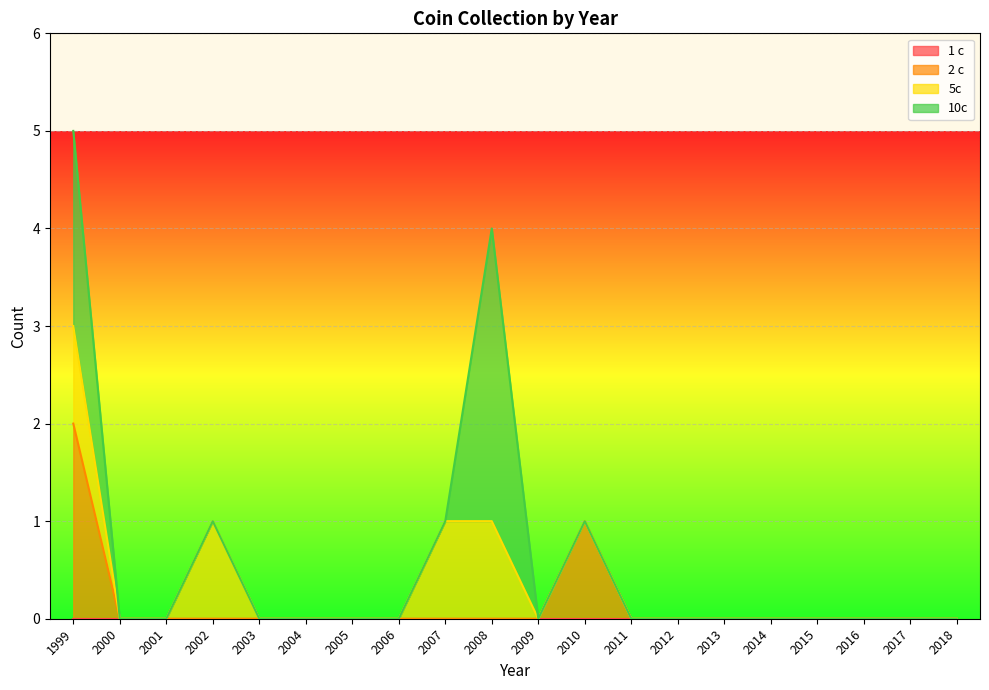

How many positive values does the 2 c series have?

2